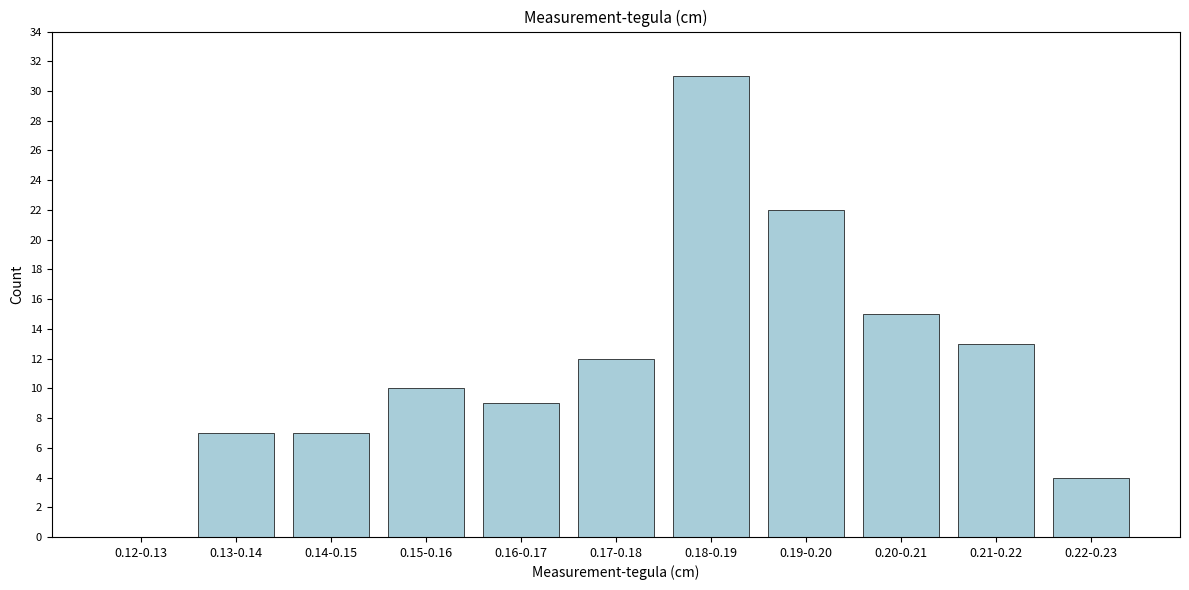

Reading left to right, list all the values displayed in this chart.

0.12-0.13=0	0.13-0.14=7	0.14-0.15=7	0.15-0.16=10	0.16-0.17=9	0.17-0.18=12	0.18-0.19=31	0.19-0.20=22	0.20-0.21=15	0.21-0.22=13	0.22-0.23=4